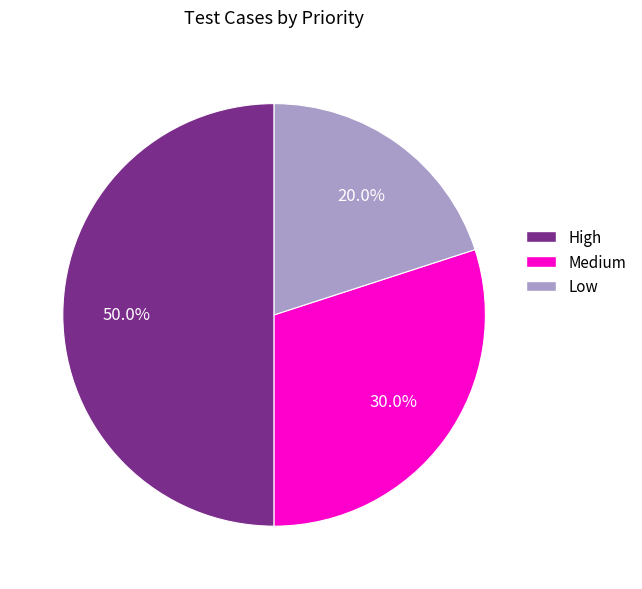

How many segments does this pie chart have?

3